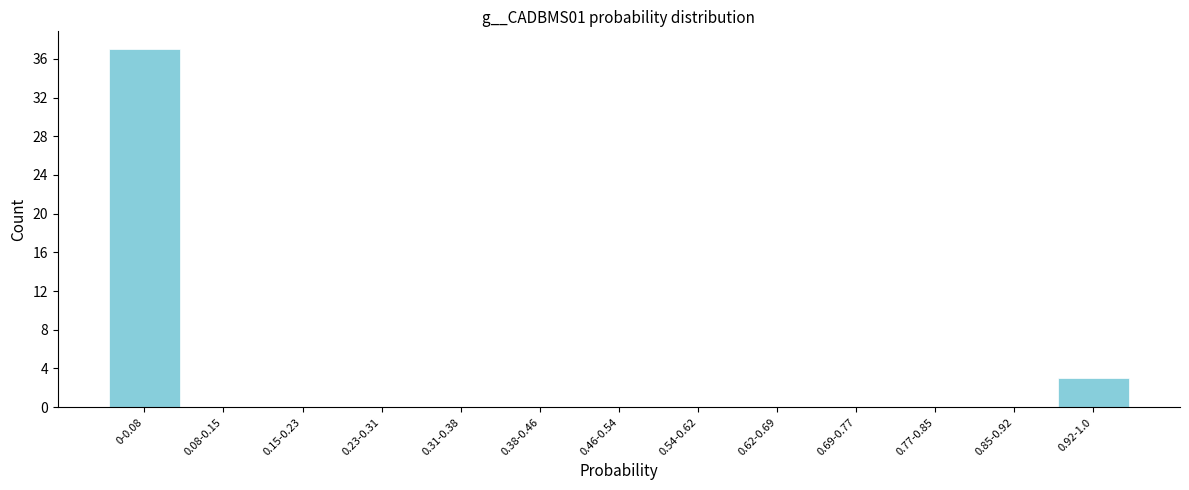

Reading right to left, extract all data points from this chart.

0.92-1.0=3	0.85-0.92=0	0.77-0.85=0	0.69-0.77=0	0.62-0.69=0	0.54-0.62=0	0.46-0.54=0	0.38-0.46=0	0.31-0.38=0	0.23-0.31=0	0.15-0.23=0	0.08-0.15=0	0-0.08=37